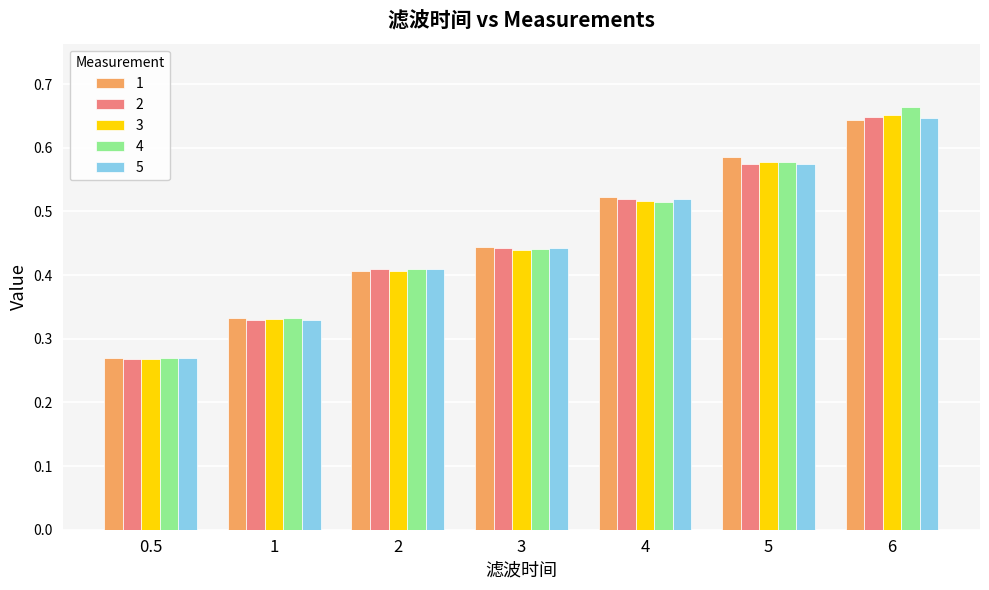

What is the sum of the 5 values at 3 and 5?

1.0